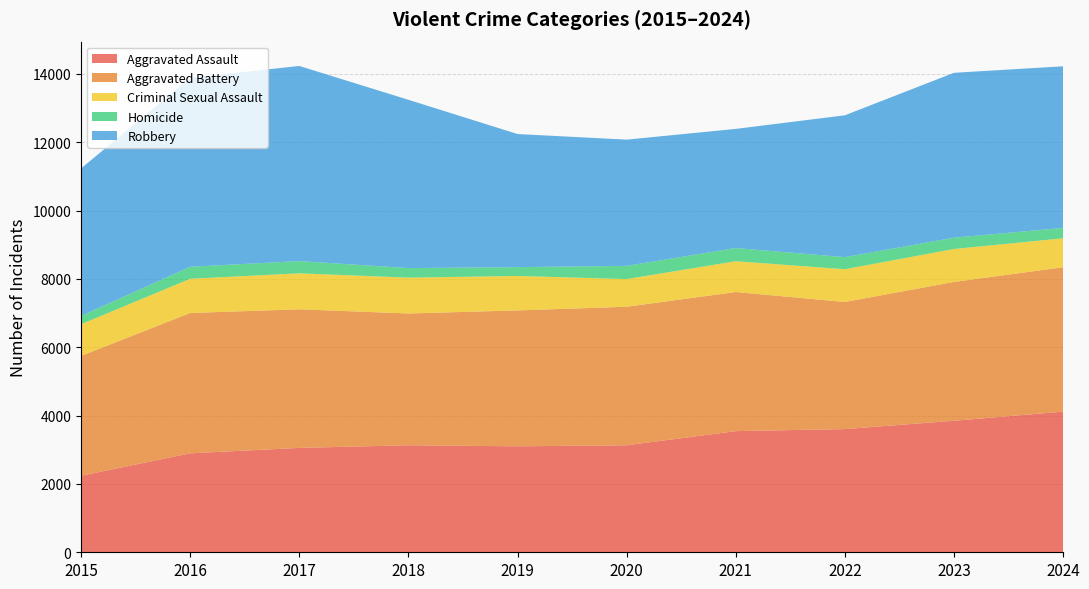

Reading right to left, transcribe all the data shown in this chart.

Aggravated Assault: 2024=4116	2023=3849	2022=3605	2021=3545	2020=3131	2019=3101	2018=3132	2017=3054	2016=2896	2015=2239
Aggravated Battery: 2024=4225	2023=4062	2022=3720	2021=4071	2020=4054	2019=3977	2018=3856	2017=4056	2016=4106	2015=3506
Criminal Sexual Assault: 2024=847	2023=964	2022=958	2021=901	2020=809	2019=1008	2018=1048	2017=1053	2016=1001	2015=928
Homicide: 2024=304	2023=331	2022=354	2021=386	2020=387	2019=258	2018=280	2017=358	2016=351	2015=243
Robbery: 2024=4729	2023=4825	2022=4150	2021=3486	2020=3694	2019=3895	2018=4925	2017=5710	2016=5530	2015=4315